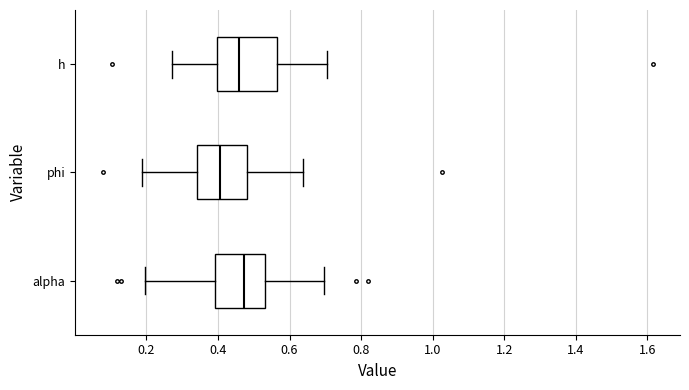

Reading bottom to top, transcribe this box plot: for each box, give where its median line is, the range the box spans, and where its two whiskers end, as read against the x-axis. The values are not printed on the chart, so give them approximately, as read against the axis.

alpha: median 0.48, box 0.40 to 0.54, whiskers 0.20 to 0.70
phi: median 0.40, box 0.34 to 0.48, whiskers 0.18 to 0.64
h: median 0.46, box 0.40 to 0.56, whiskers 0.28 to 0.70